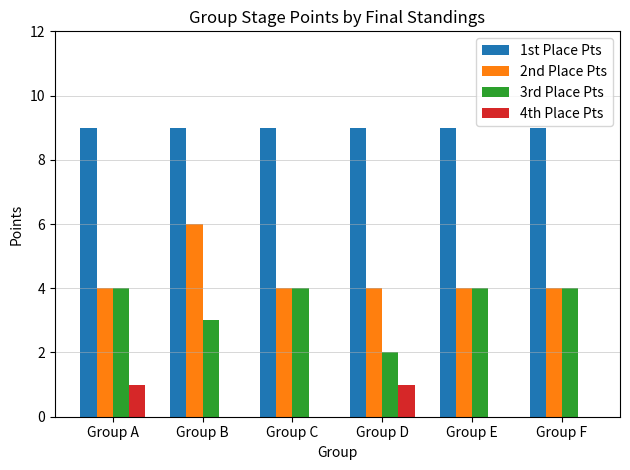

What value does the 1st Place Pts series have at Group C?

9